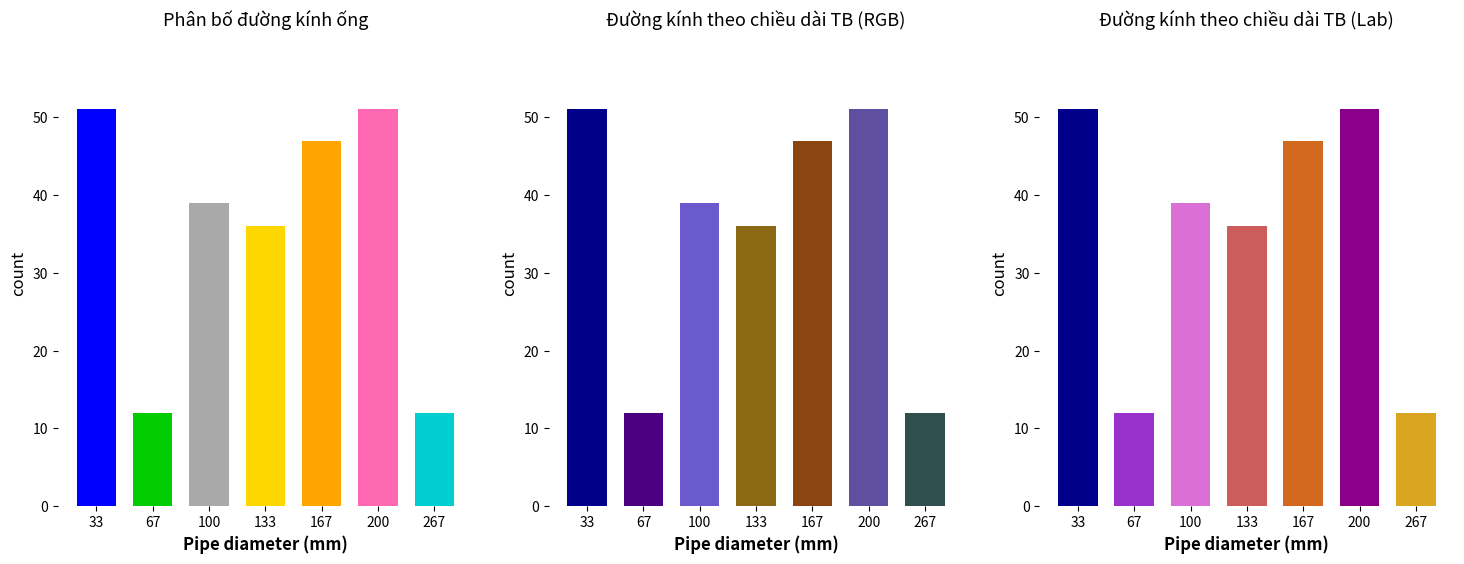

What is the smallest value displayed?

12